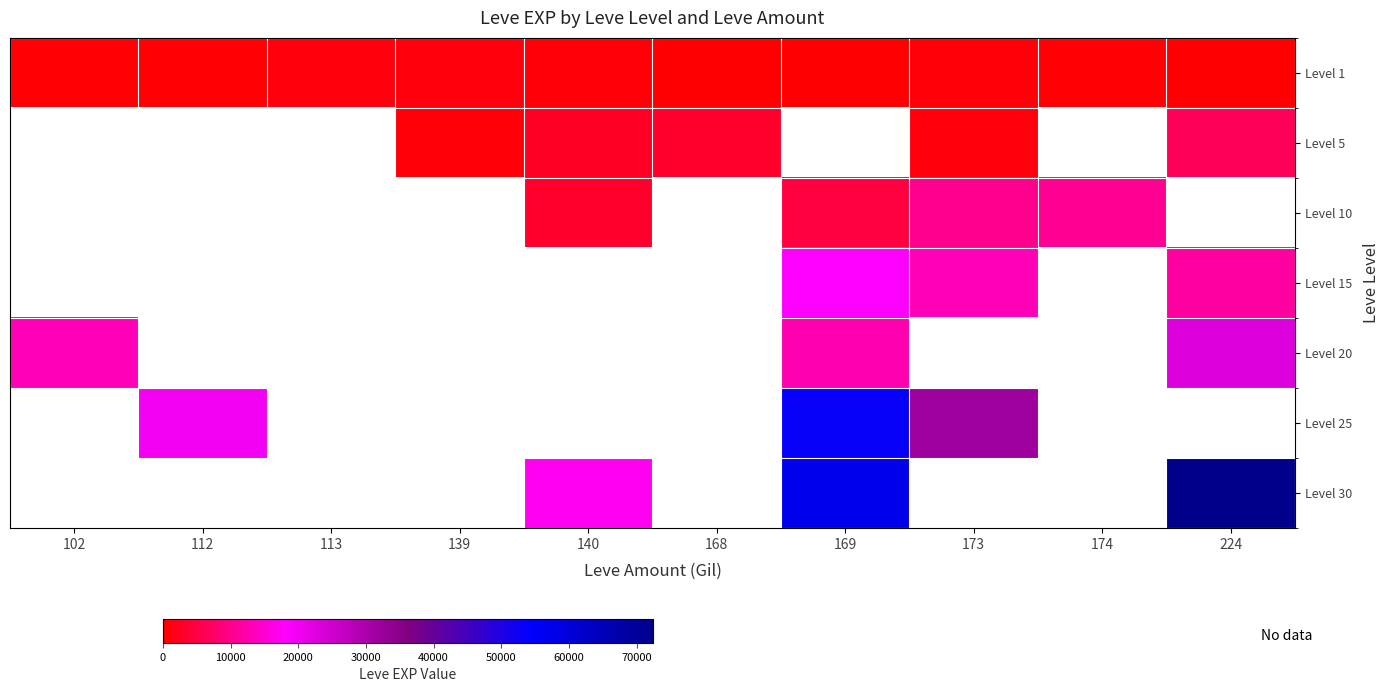

What is the spread (max minus min) of values at 140?

16440.0